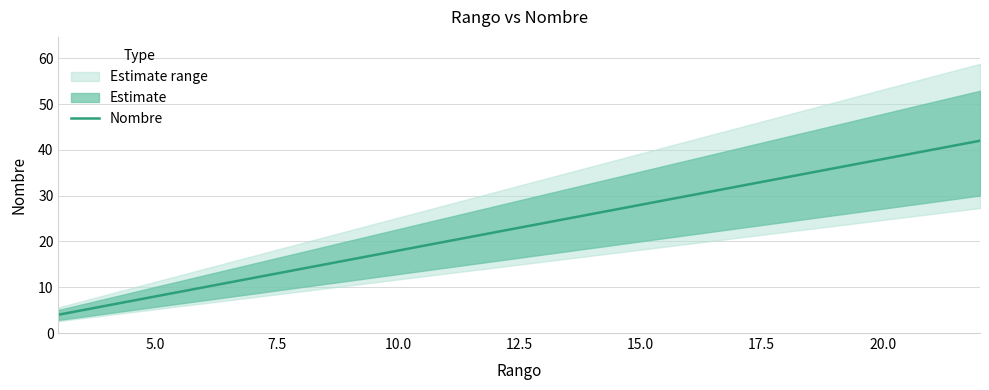

The Nombre series shows 18 at 10.0. True or false?

True